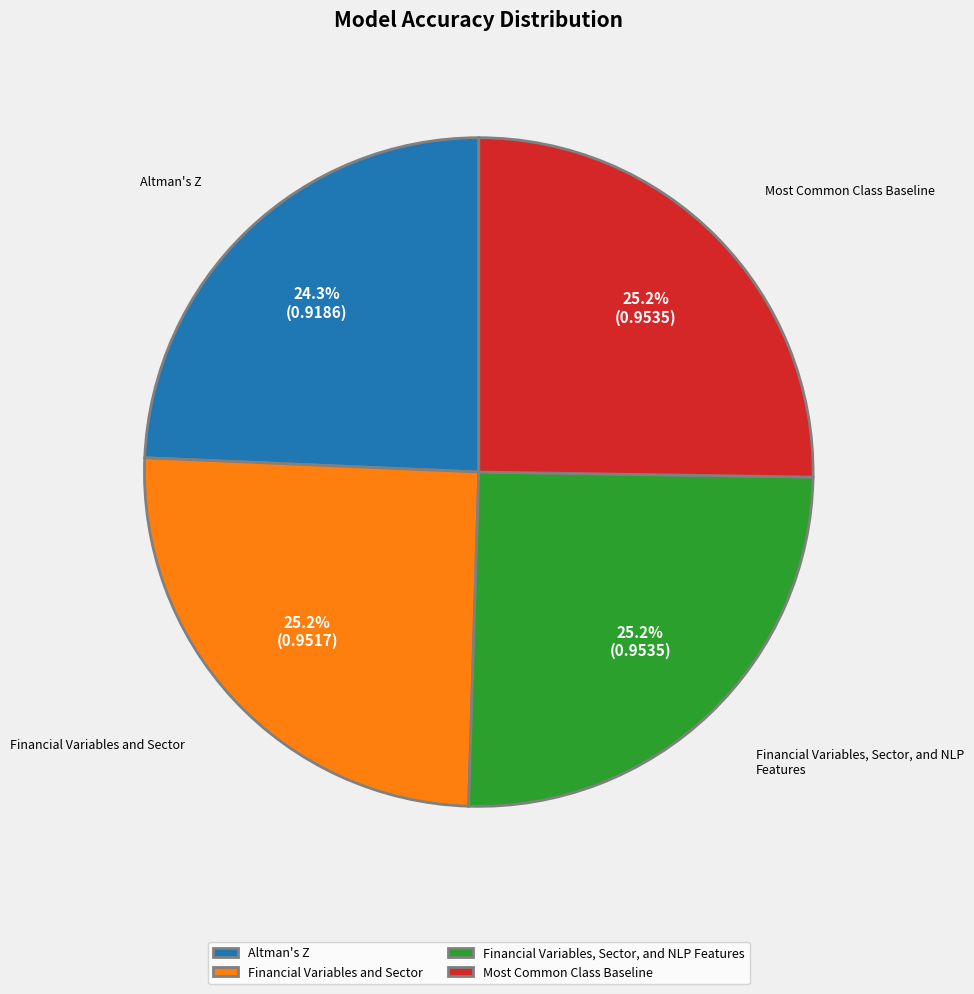

Is it true that Financial Variables, Sector, and NLP Features is 25% of the pie?

True